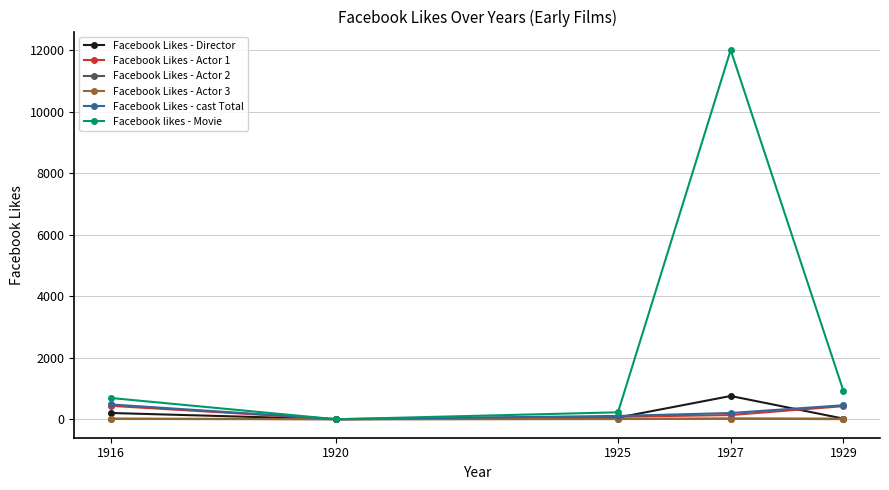

At which label is Facebook likes - Movie closest to 6000?

1929